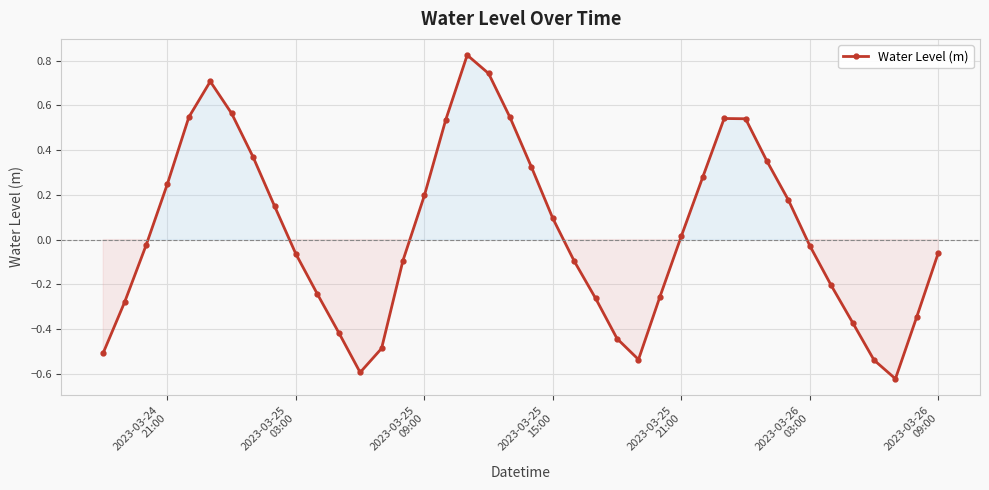

How many points are higher than both their immediate neighbors (excluding endpoints)?

3